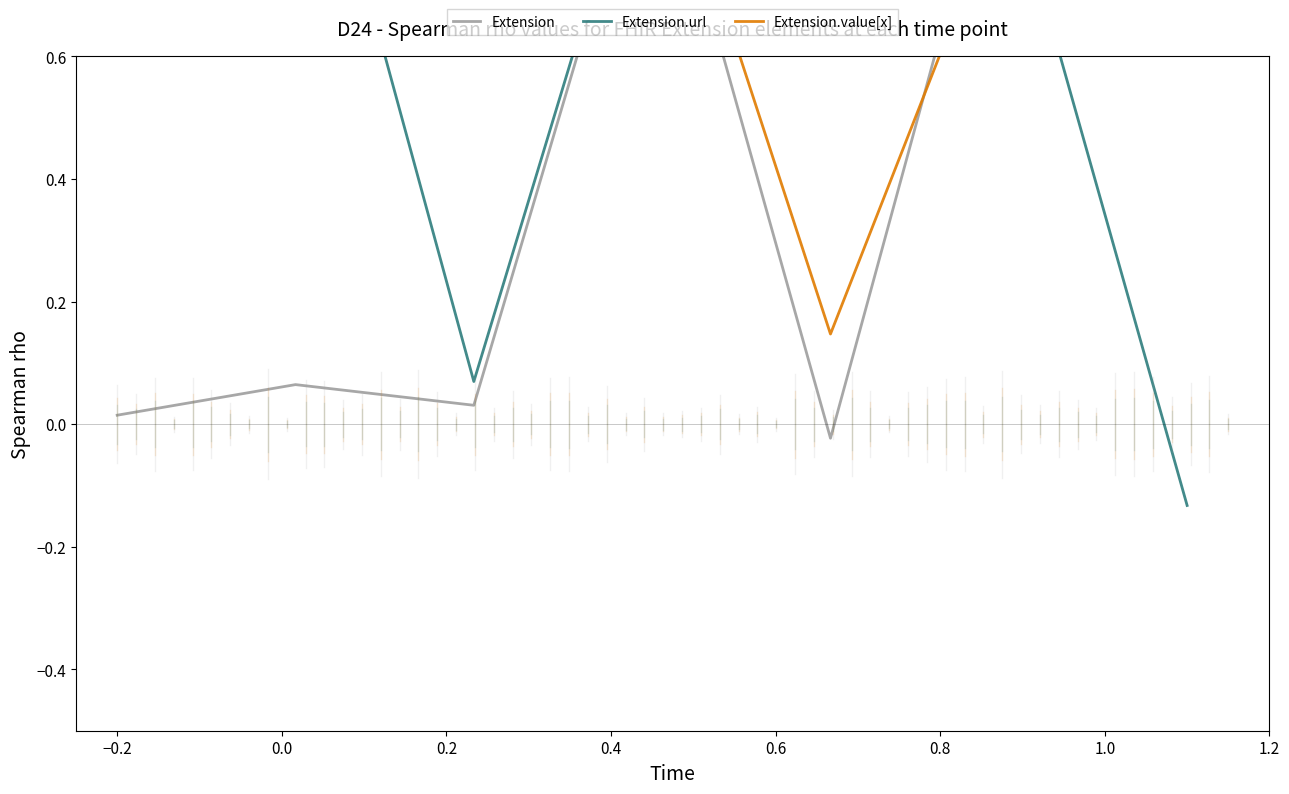

Which category has the highest value in the Extension.url series?

−0.2